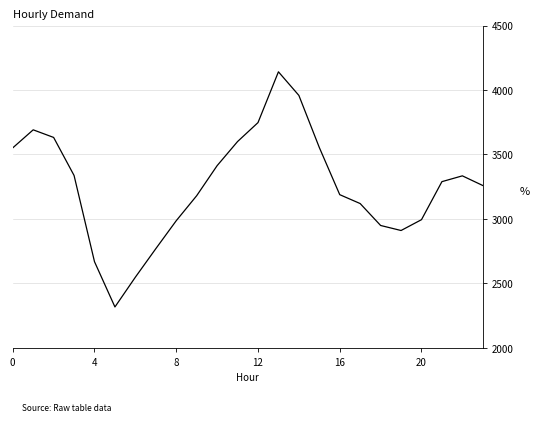

What is the average value?

3256